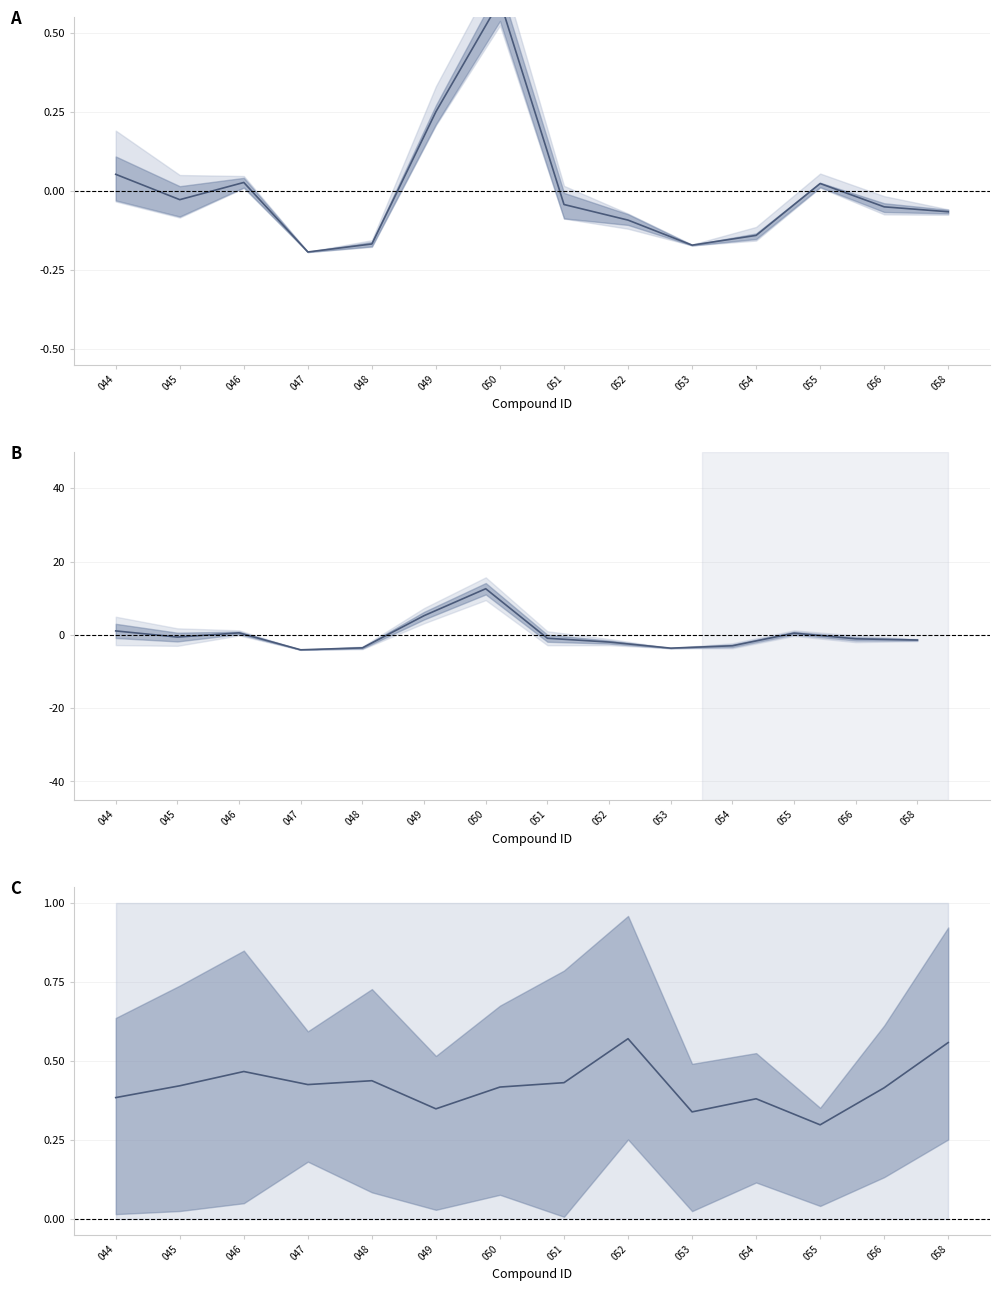

Rank the categories by value from lowest to highest.

055, 053, 049, 054, 044, 056, 050, 045, 047, 051, 048, 046, 058, 052